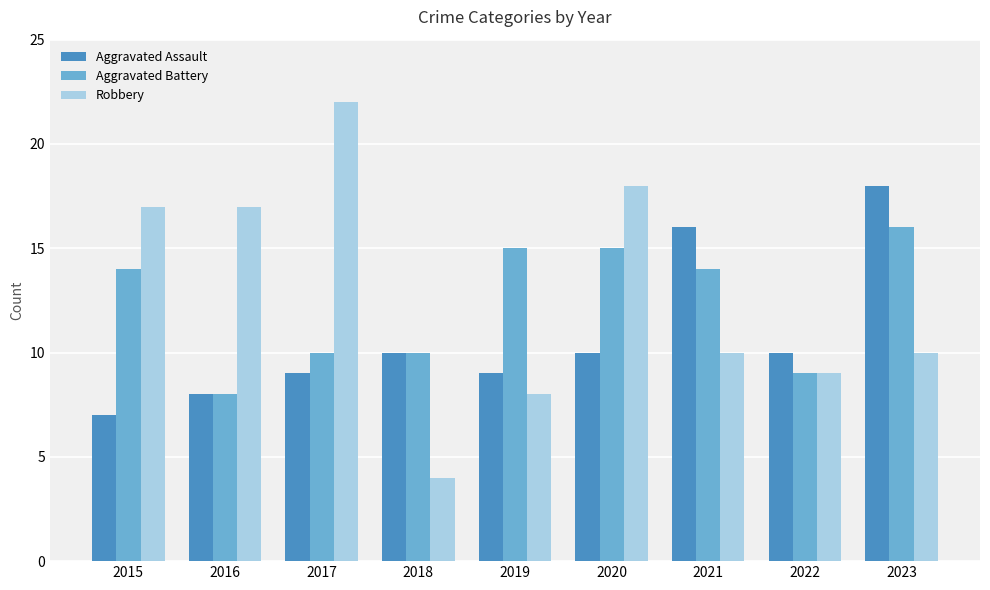

What is the total value across all series at 2020?

43